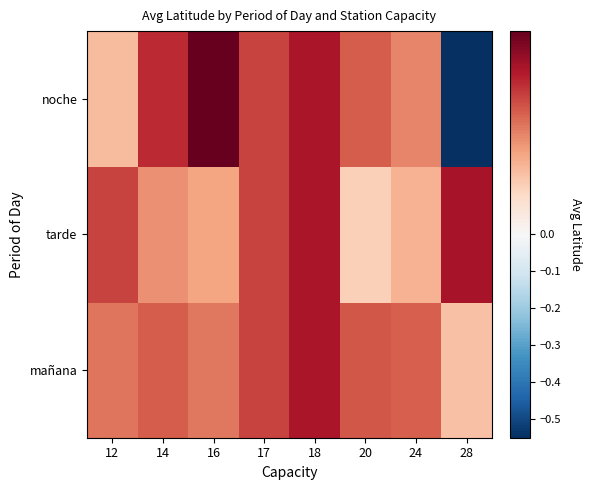

Which label corresponds to the smallest value in the chart?

28